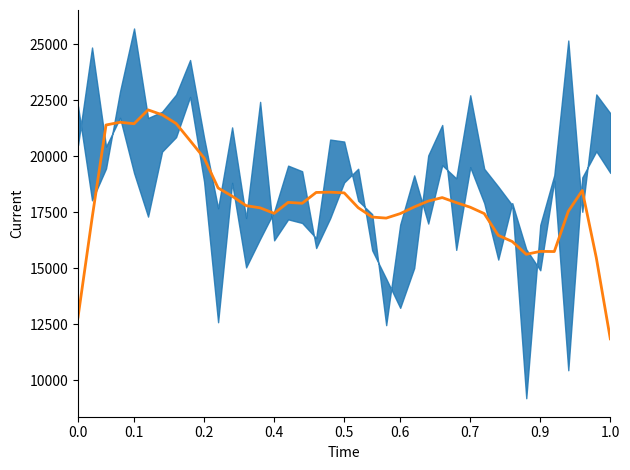

What is the difference between the maximum and minimum values?

10210.8